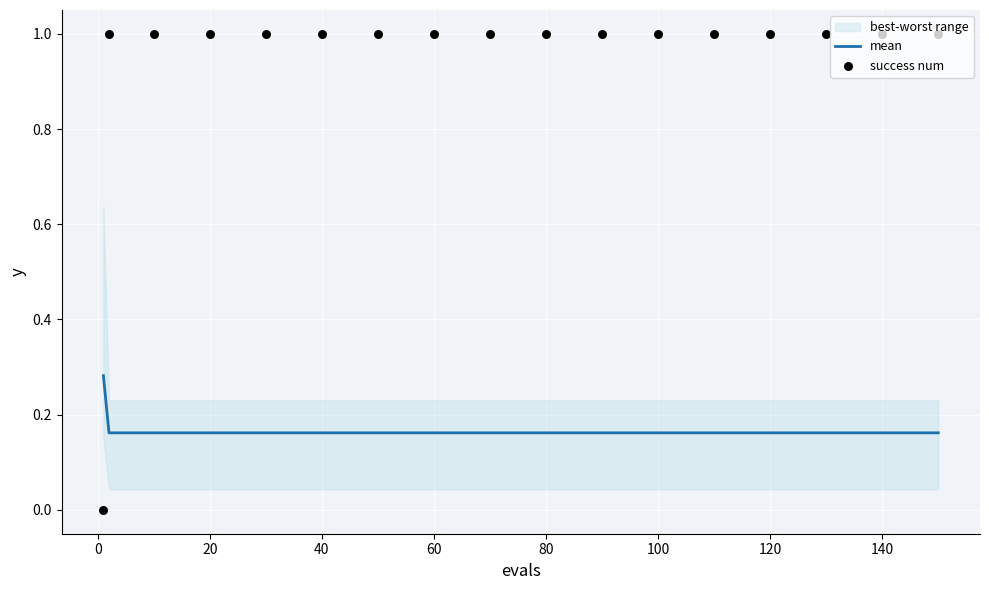

At how many categories does at least one series exceed 0?

17